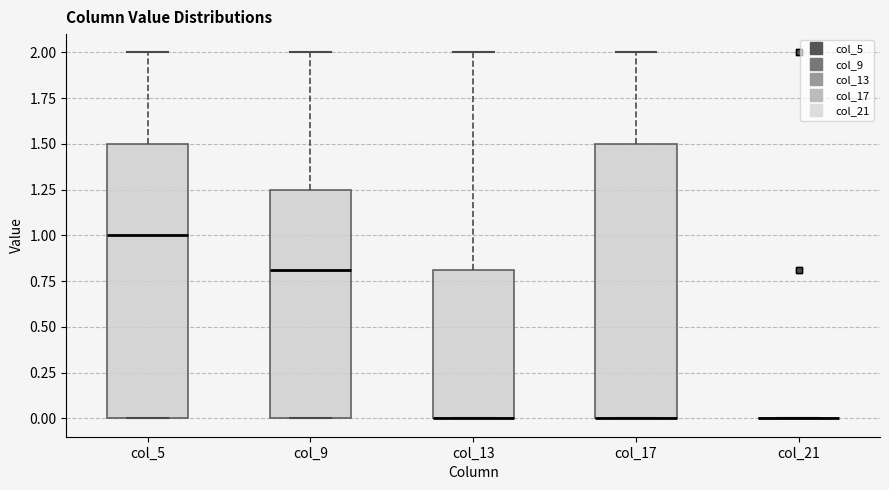

Reading left to right, read every box against the y-axis: the position of its median line, the range the box covers, and the ends of its whiskers. The values are not printed on the chart, so give them approximately, as read against the axis.

col_5: median 1.00, box 0.00 to 1.50, whiskers 0.00 to 2.00
col_9: median 0.80, box 0.00 to 1.25, whiskers 0.00 to 2.00
col_13: median 0.00 (drawn on the box's lower edge), box 0.00 to 0.80, whiskers 0.00 to 2.00
col_17: median 0.00 (drawn on the box's lower edge), box 0.00 to 1.50, whiskers 0.00 to 2.00
col_21: box collapsed to a line at 0.00, whiskers 0.00 to 0.00